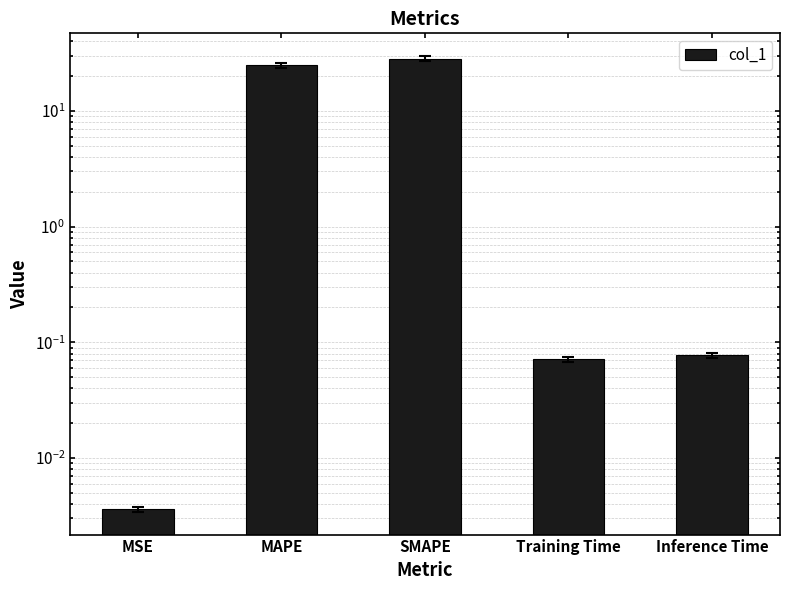

Which category has the lowest value across all series?

MSE